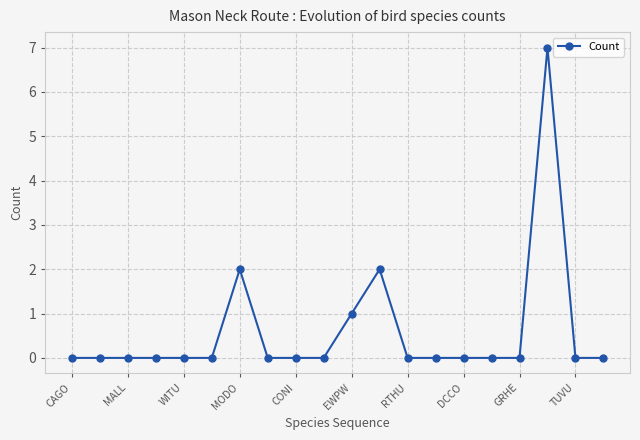

Reading left to right, list all the values displayed in this chart.

0	0	0	0	0	0	2	0	0	0	1	2	0	0	0	0	0	7	0	0